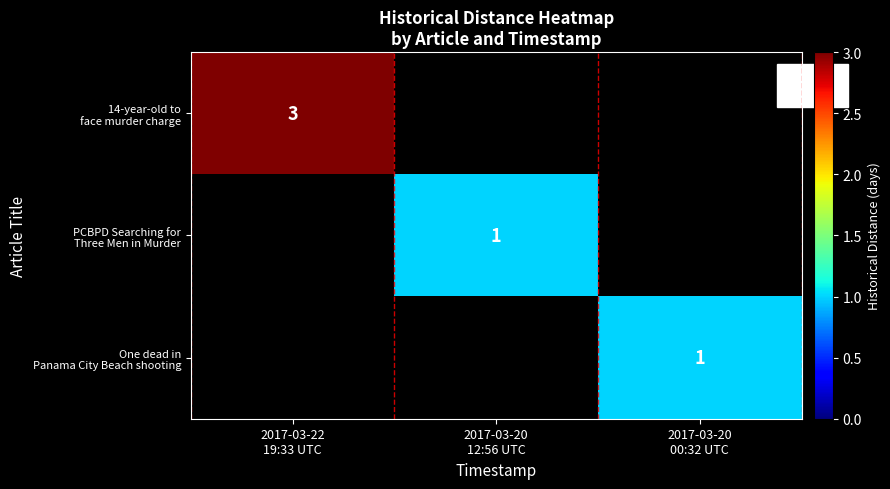

Is the value of 14-year-old to face murder charge at 2017-03-20 00:32 UTC greater than the value of One dead in Panama City Beach shooting at 2017-03-22 19:33 UTC?

No